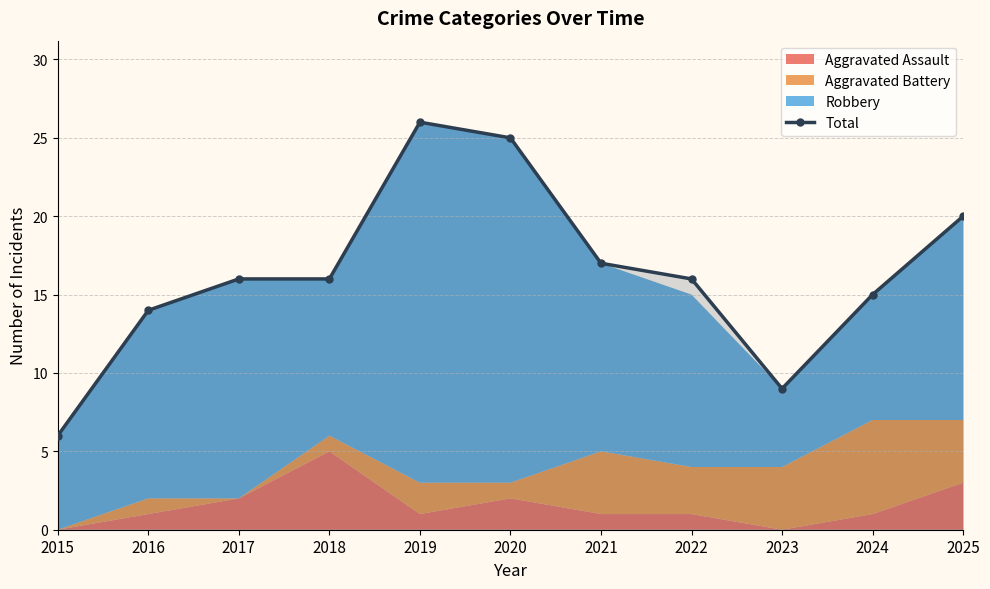

Reading left to right, transcribe all the data shown in this chart.

2015=6	2016=14	2017=16	2018=16	2019=26	2020=25	2021=17	2022=16	2023=9	2024=15	2025=20